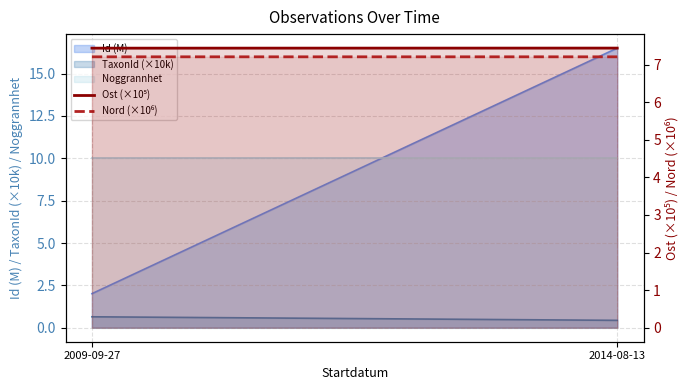

What is the value of the Ost (×10⁵) point at the 2nd from the left?

7.4